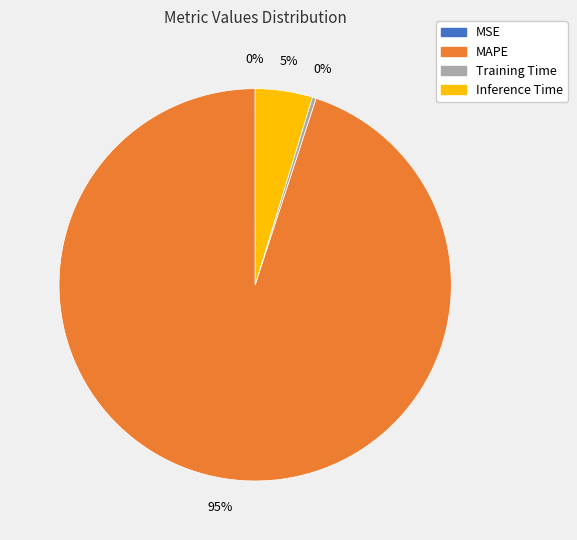

Between Training Time and MAPE, which is larger?

MAPE